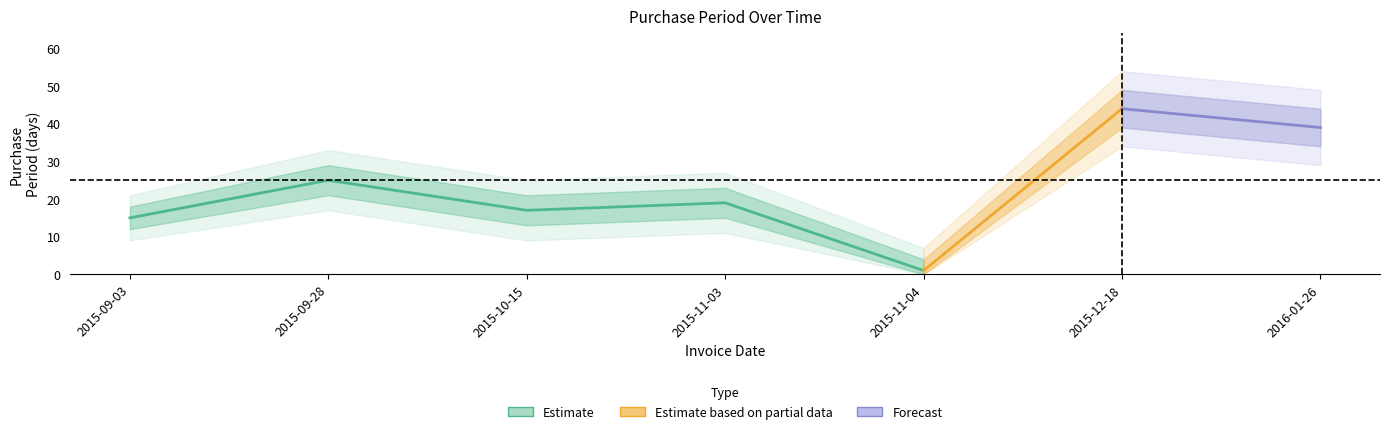

What is the label of the 5th point from the left?

2015-11-04